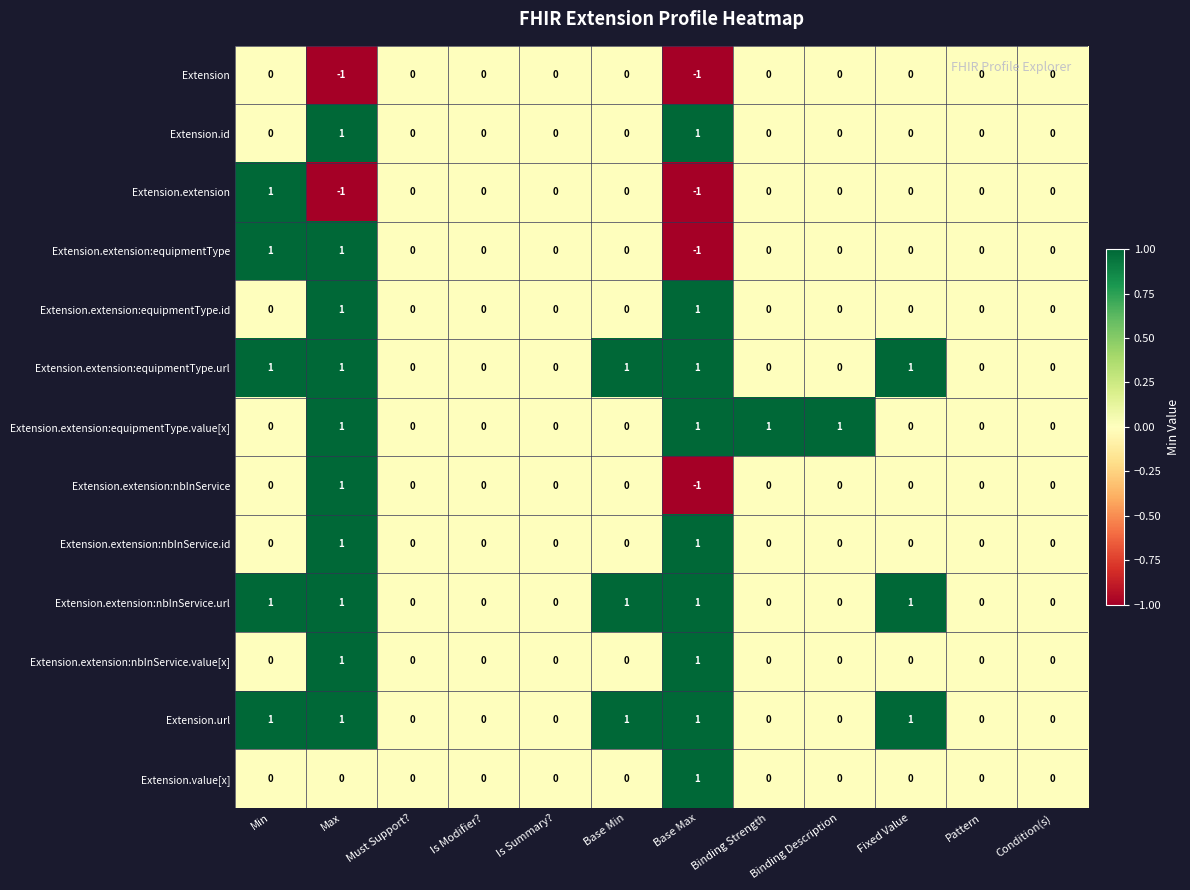

At which category is the sum across all series the highest?

Max